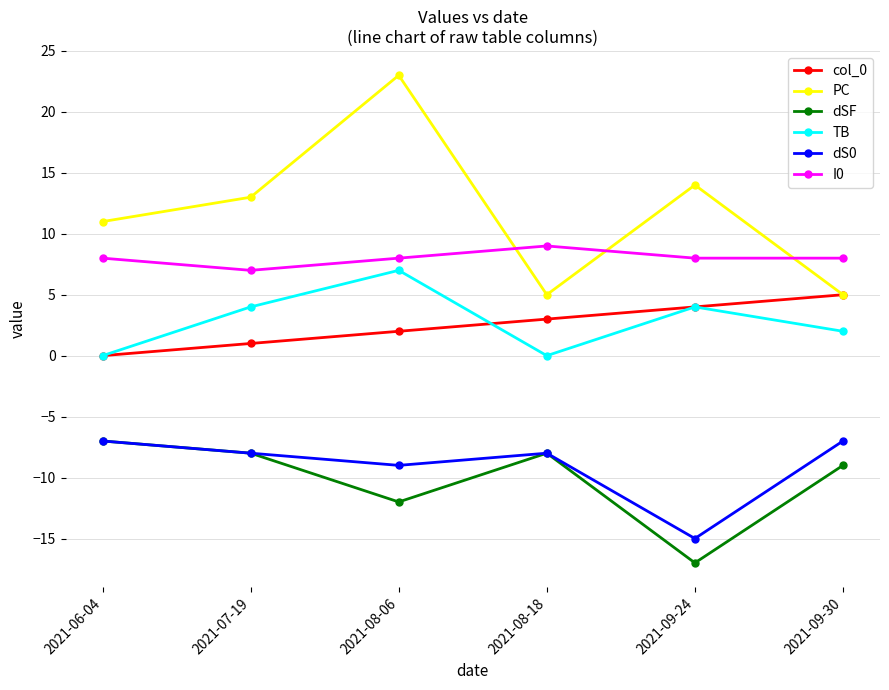

At how many categories does at least one series exceed 4?

6